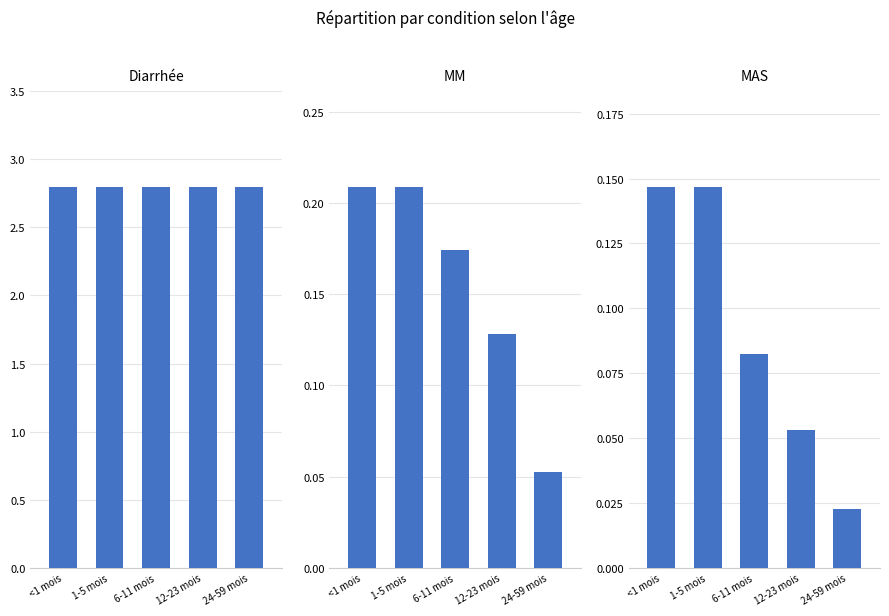

At which label is MM closest to 0?

24-59 mois